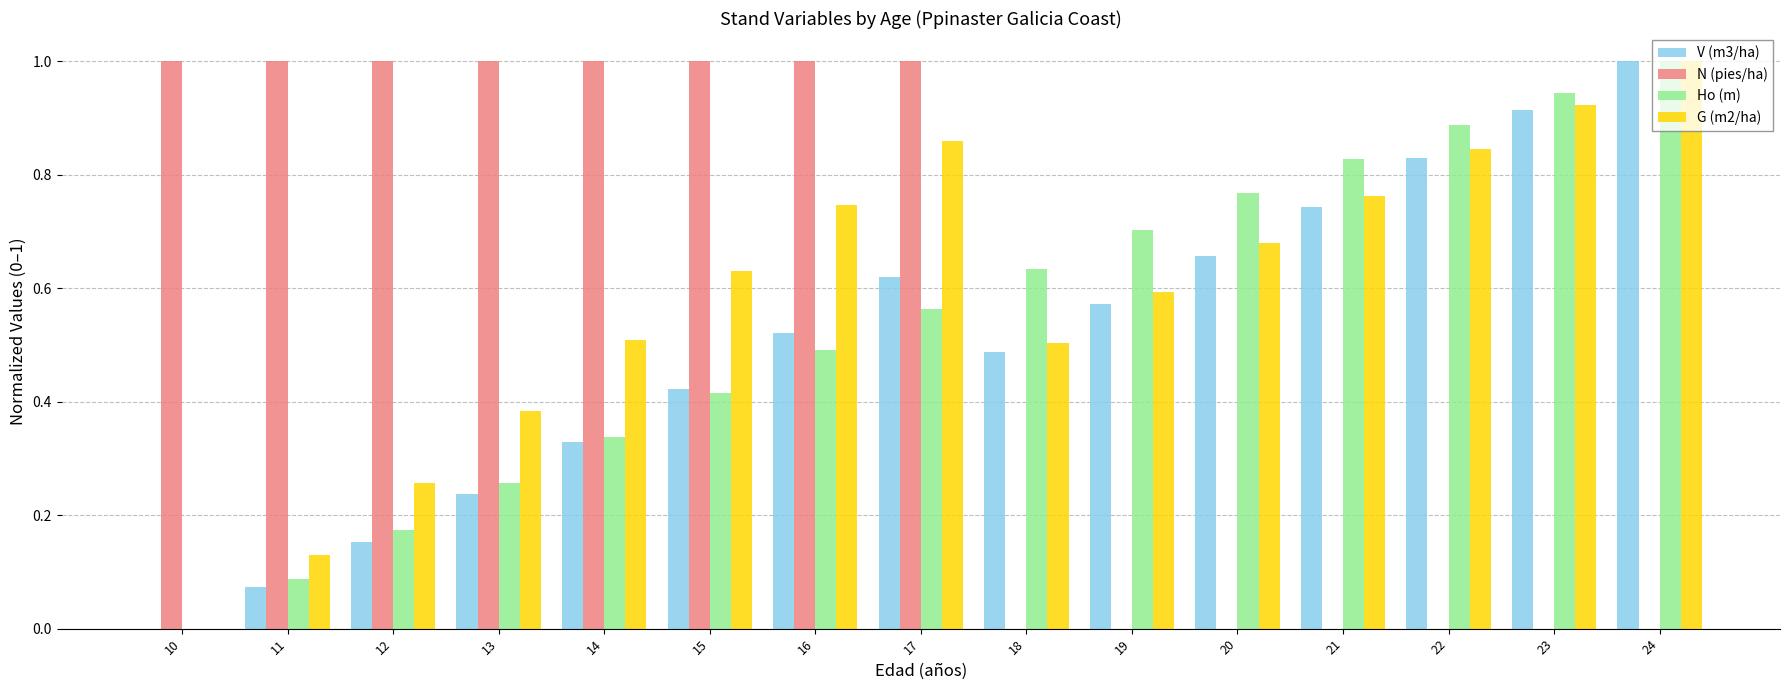

How many series are shown in this chart?

4